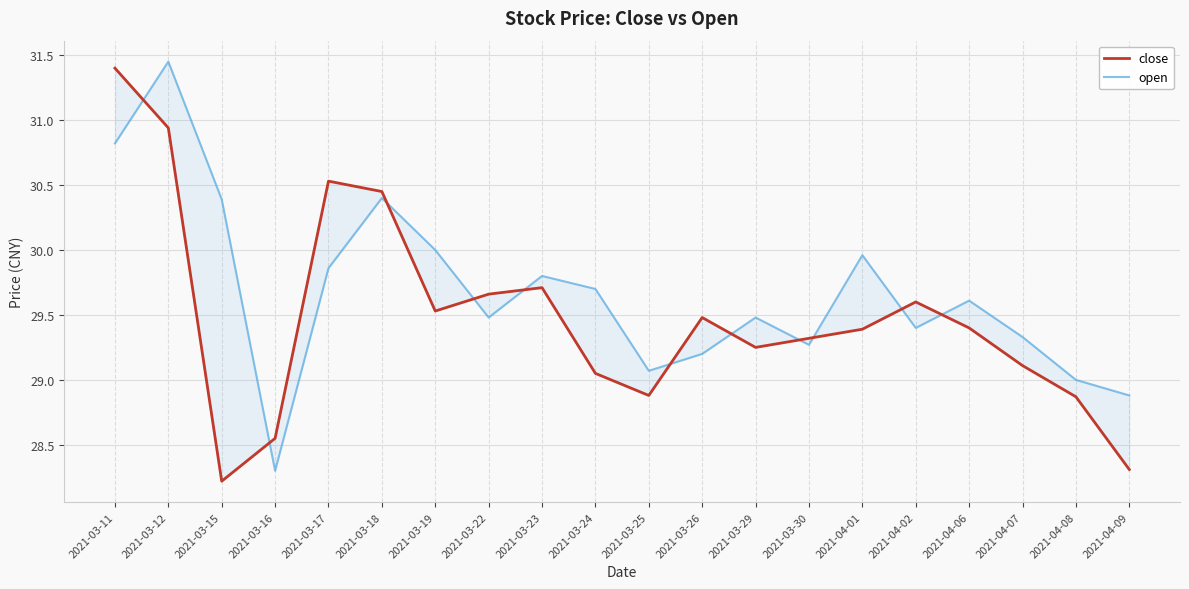

What position from the right is 2021-04-09?

1